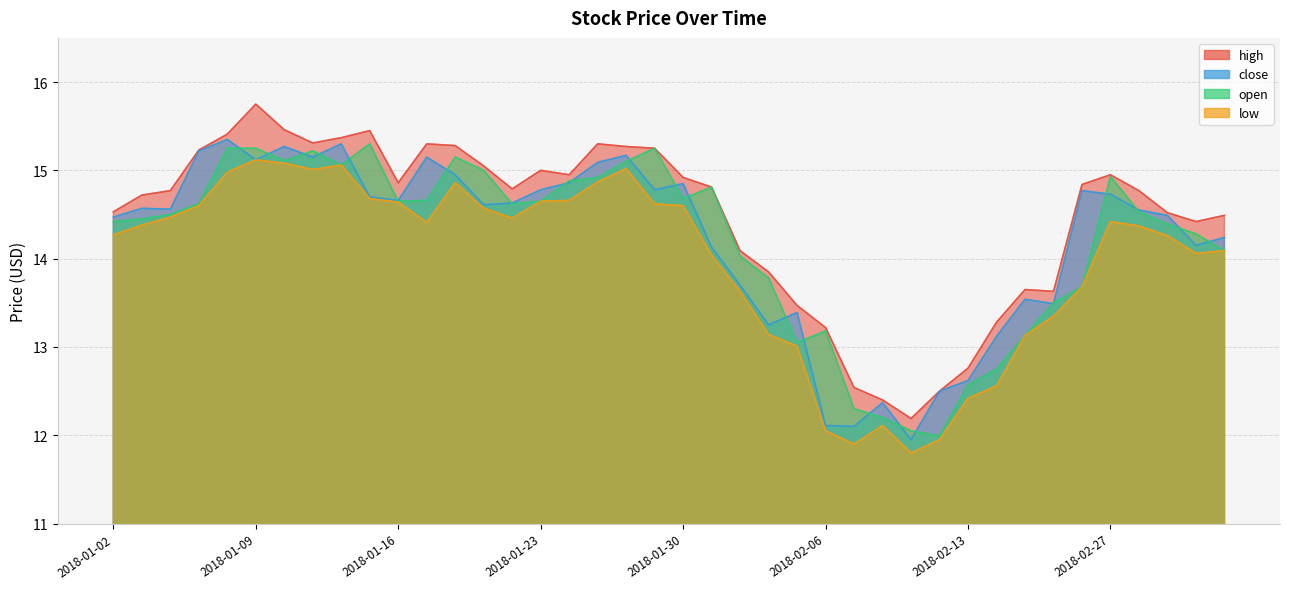

What is the sum of the open values at 2018-02-22 and 2018-01-15?

28.4